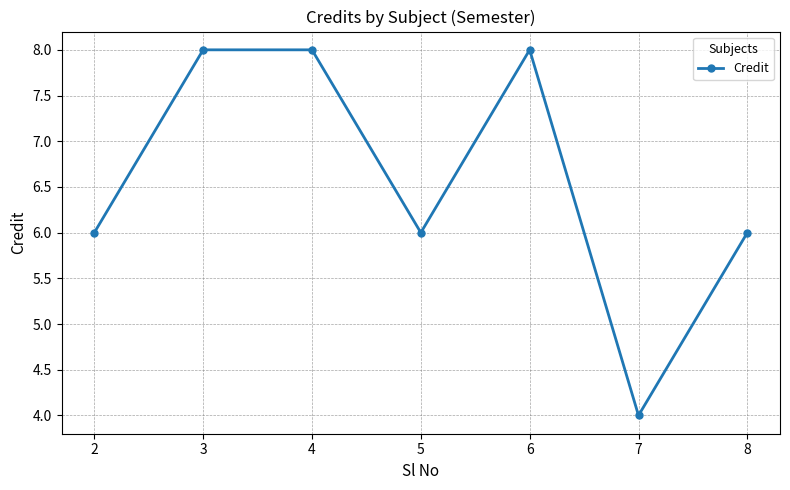

Reading left to right, transcribe all the data shown in this chart.

6	8	8	6	8	4	6